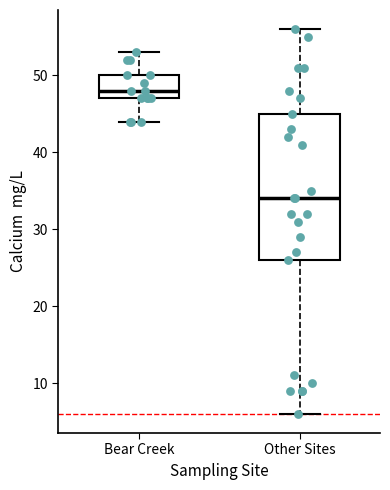

Reading left to right, read every box against the y-axis: the position of its median line, the range the box covers, and the ends of its whiskers. The values are not printed on the chart, so give them approximately, as read against the axis.

Bear Creek: median 48, box 47 to 50, whiskers 44 to 53
Other Sites: median 34, box 26 to 45, whiskers 6 to 56